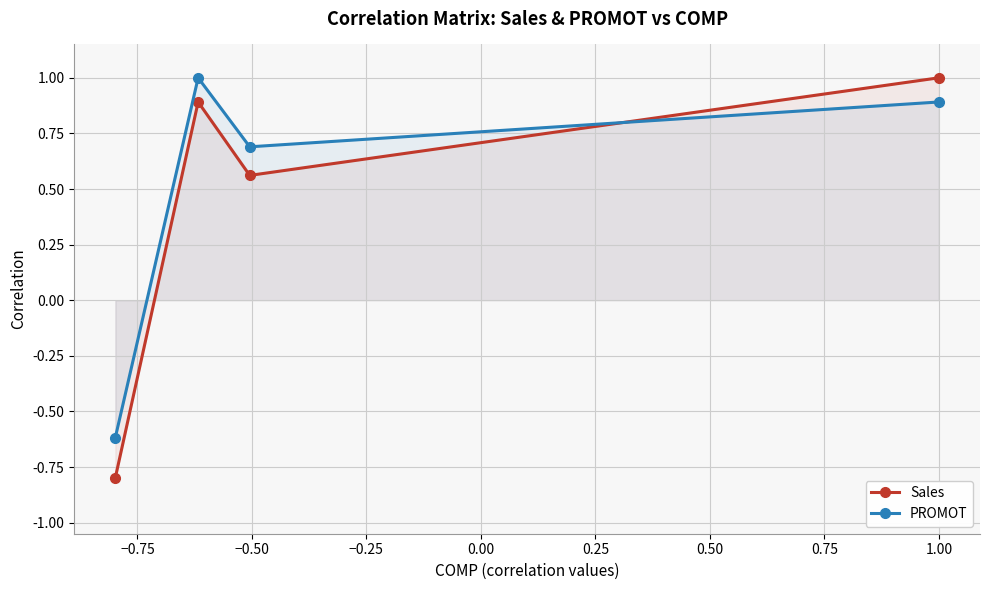

Which series has the widest spread of values?

Sales